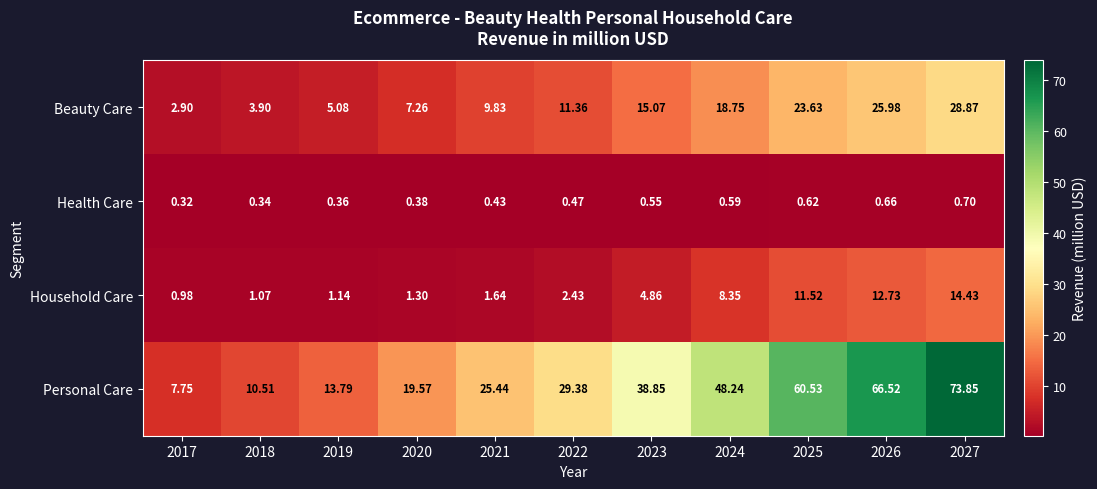

Which label corresponds to the largest value in the chart?

2027